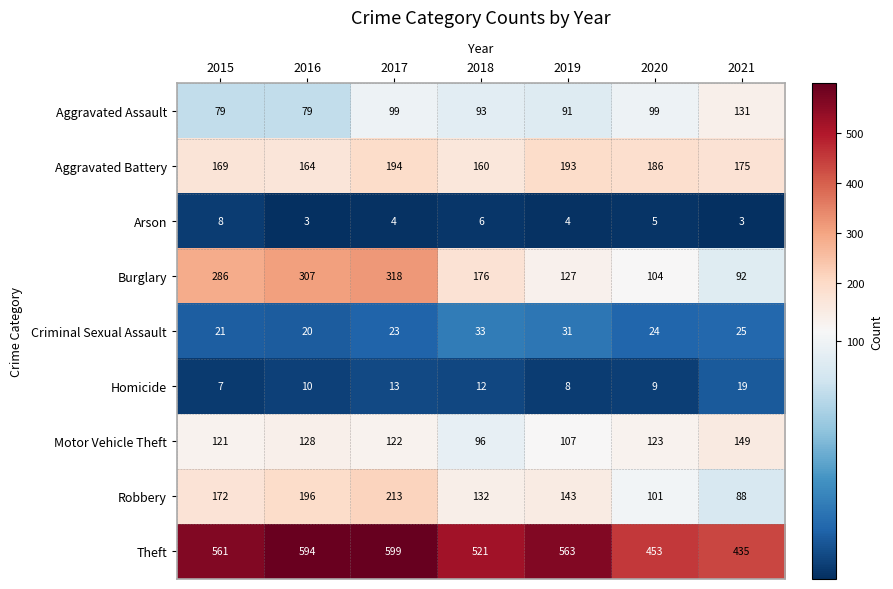

At 2019, list the series in order from smallest to largest.

Arson, Homicide, Criminal Sexual Assault, Aggravated Assault, Motor Vehicle Theft, Burglary, Robbery, Aggravated Battery, Theft